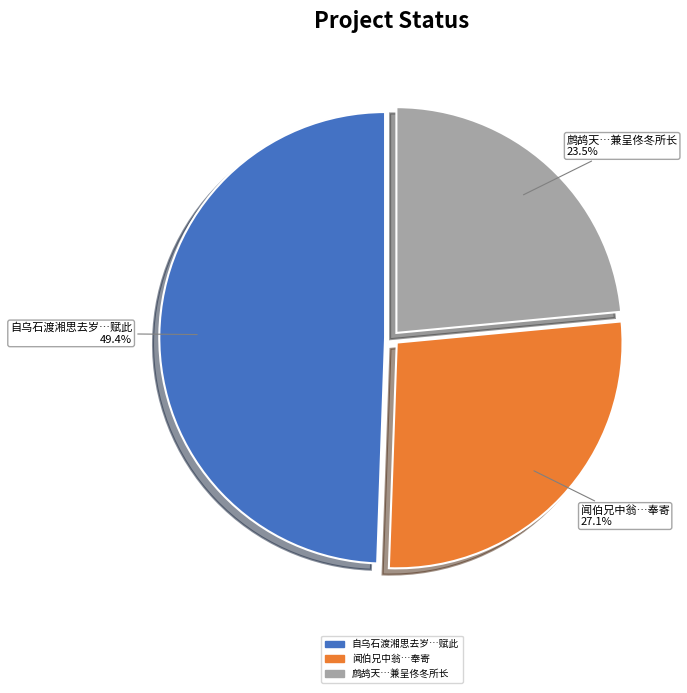

Is there a majority slice in this chart?

No